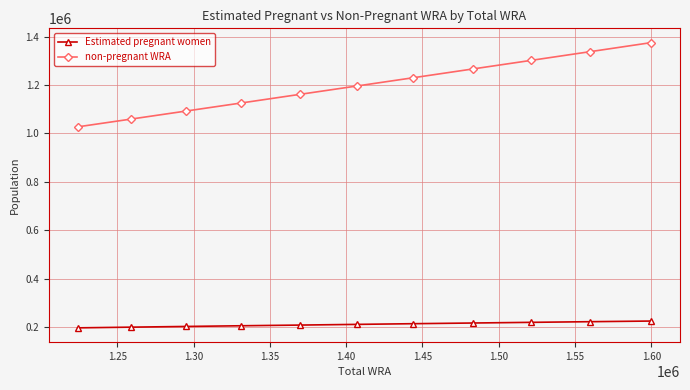

List the series in order of their peak value, highest first.

non-pregnant WRA, Estimated pregnant women